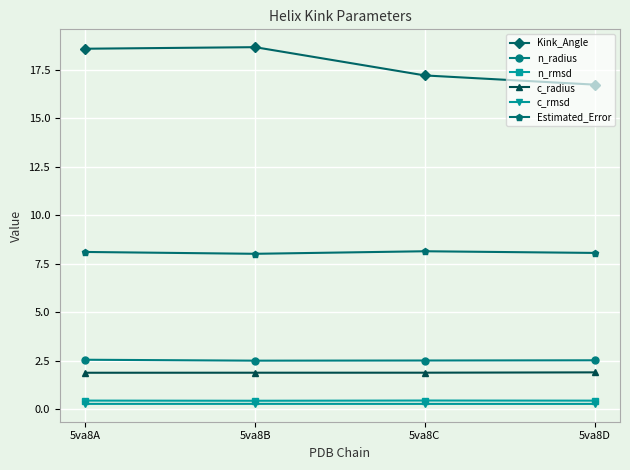

Between 5va8B and 5va8D, which series saw the biggest shift?

Kink_Angle